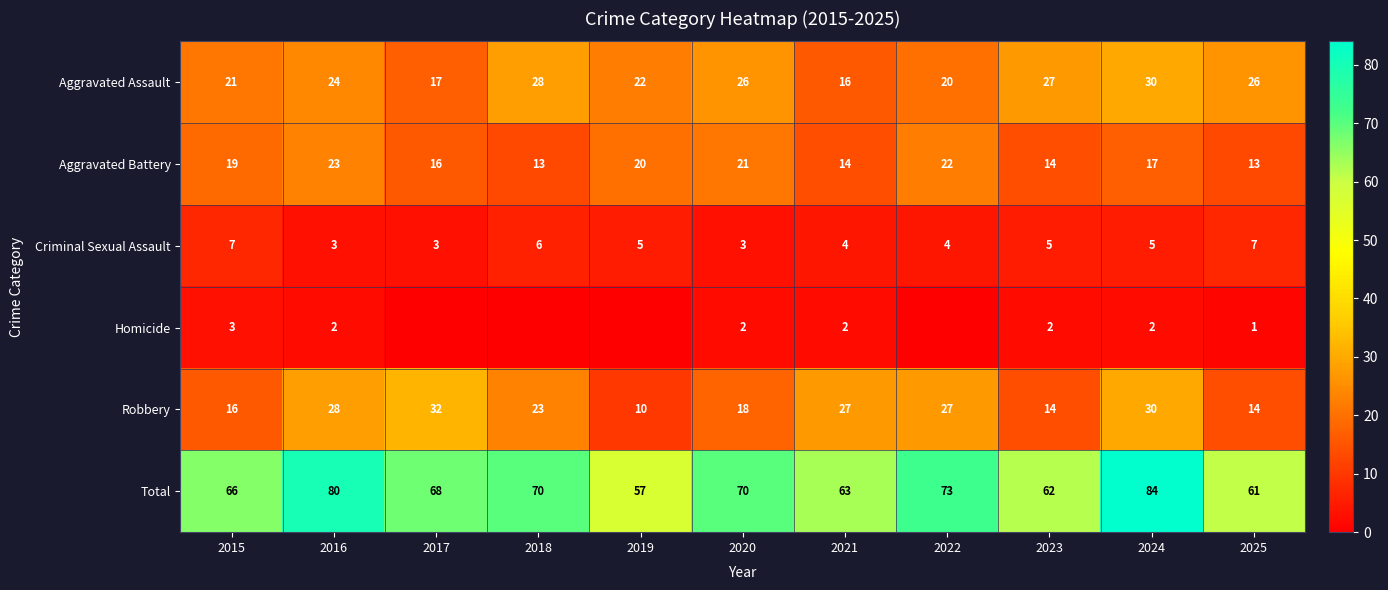

Which label corresponds to the largest value in the chart?

2024